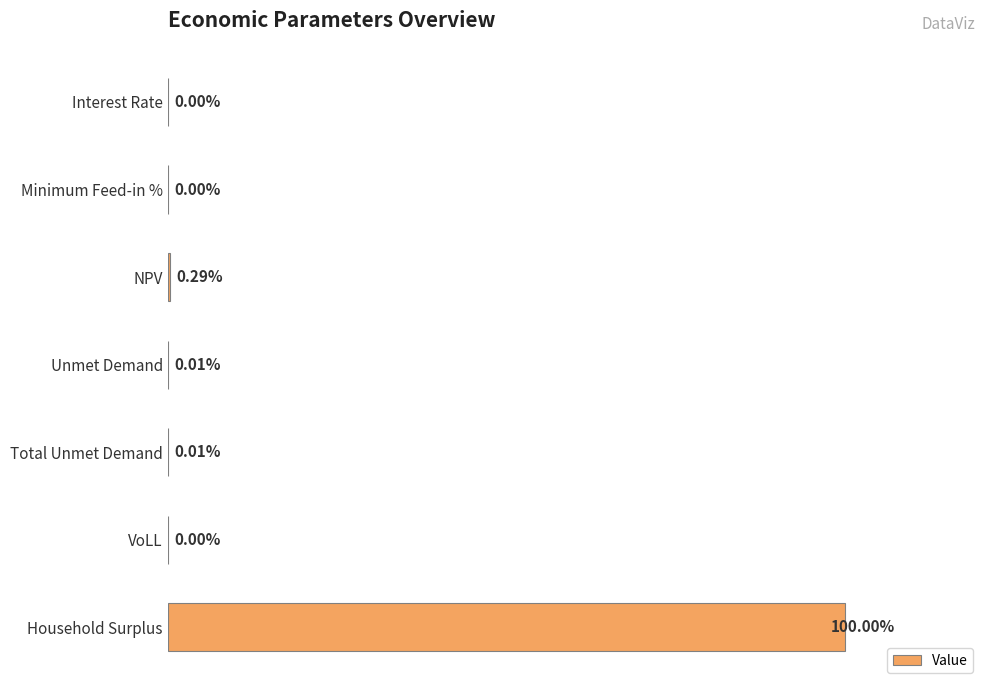

Between NPV and Household Surplus, which is larger?

Household Surplus